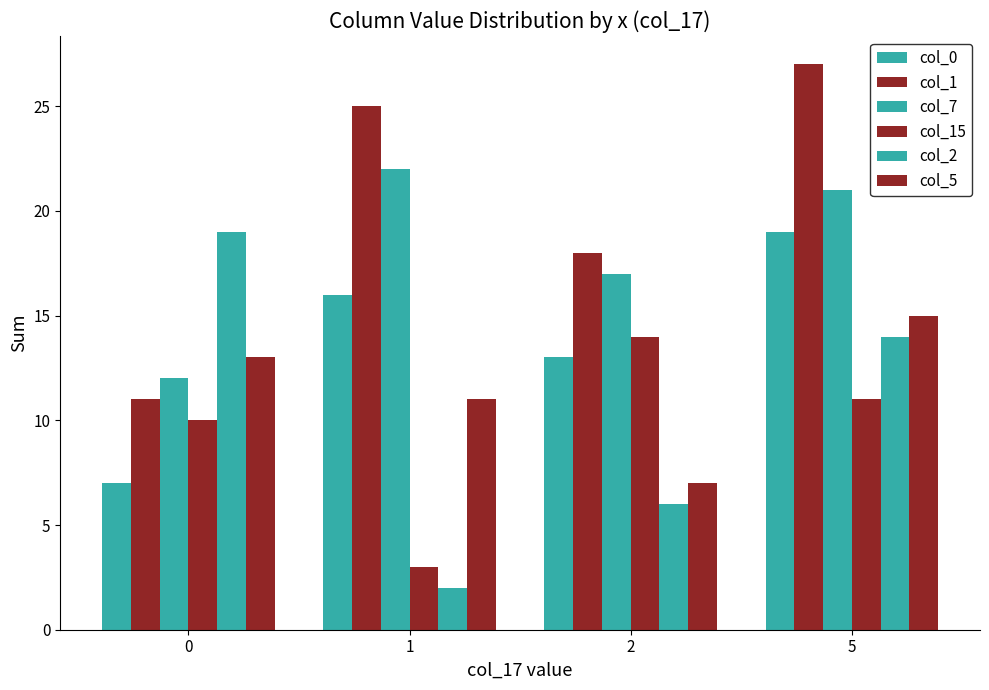

How many distinct data groups are displayed?

6